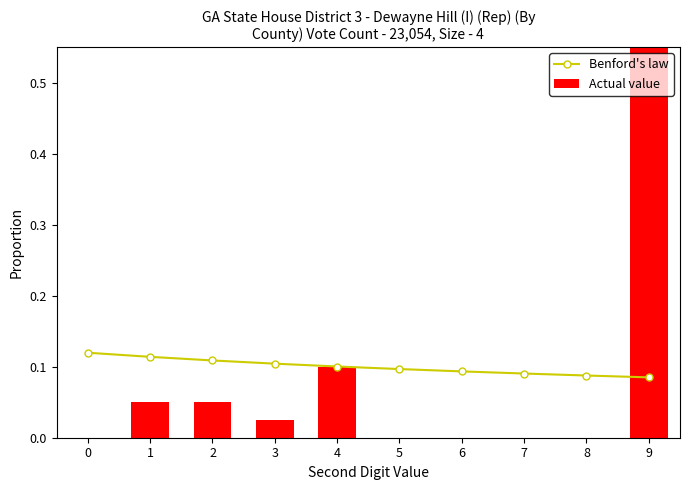

What is the total value across all series at 0?

0.1